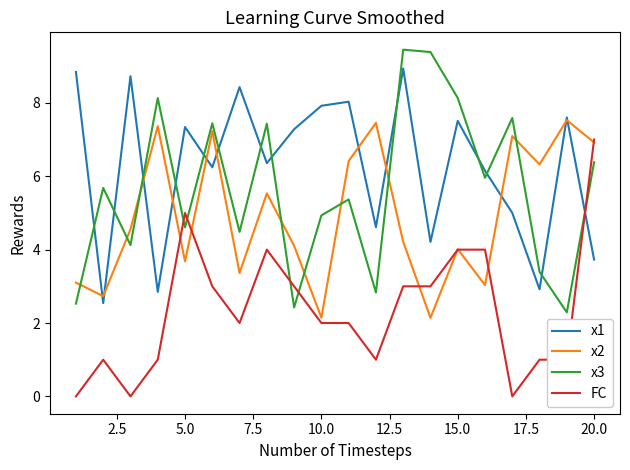

List the series in order of their overall mean, highest first.

x1, x3, x2, FC